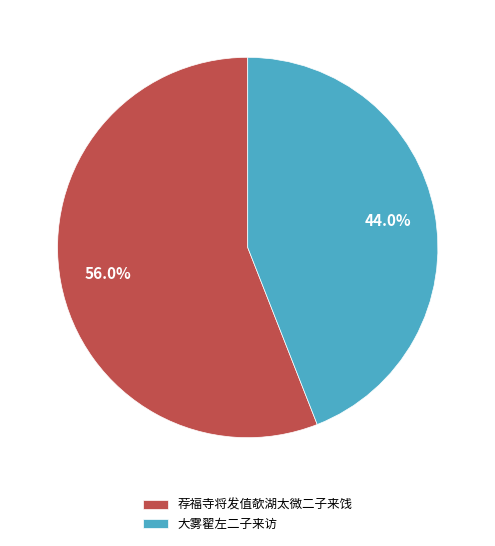

Which category has the smallest portion of the pie?

大雾翟左二子来访